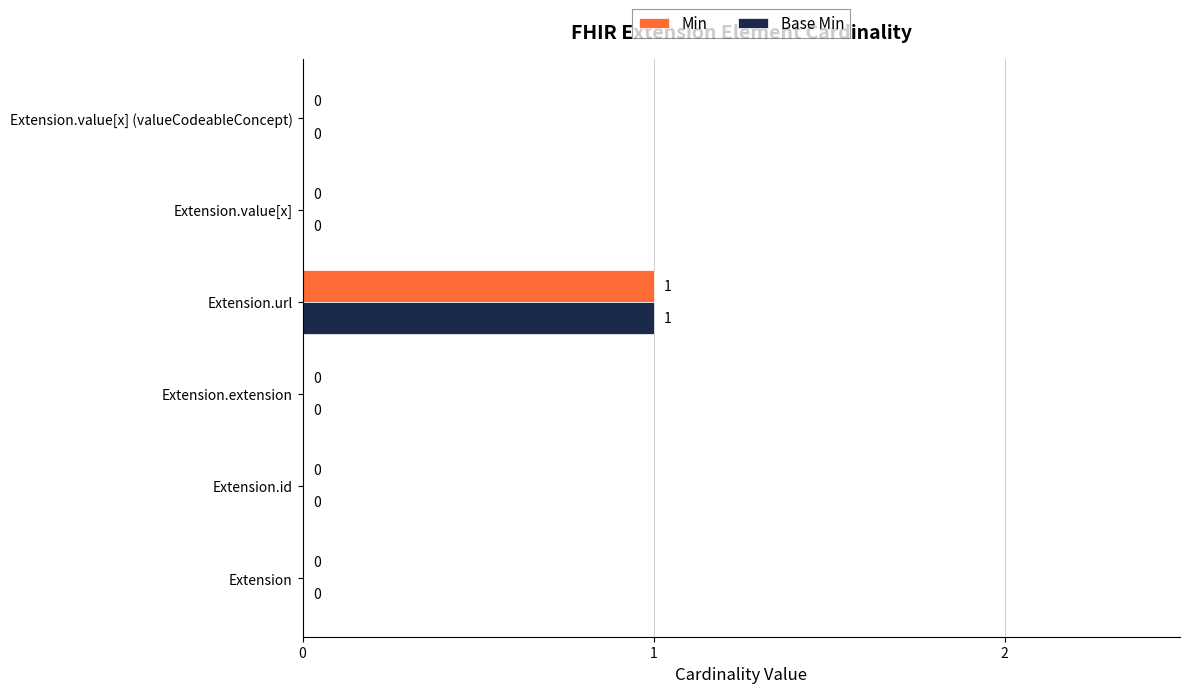

Which label corresponds to the largest value in the chart?

Extension.url